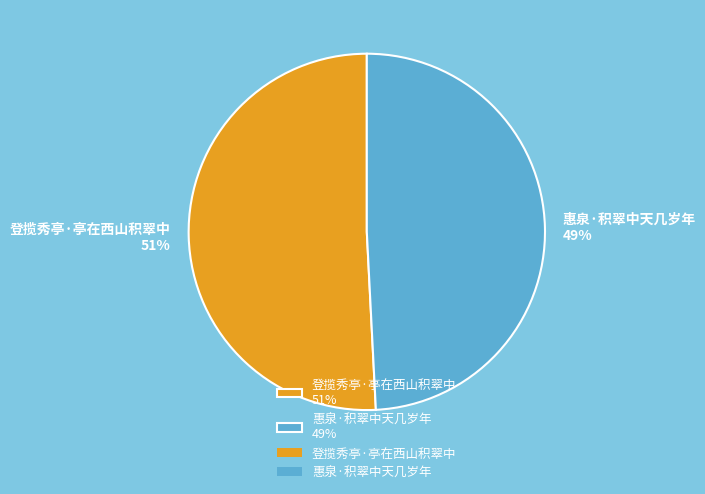

To the nearest percent, what is the difference between the 惠泉·积翠中天几岁年 and 登揽秀亭·亭在西山积翠中 slice percentages?

2%